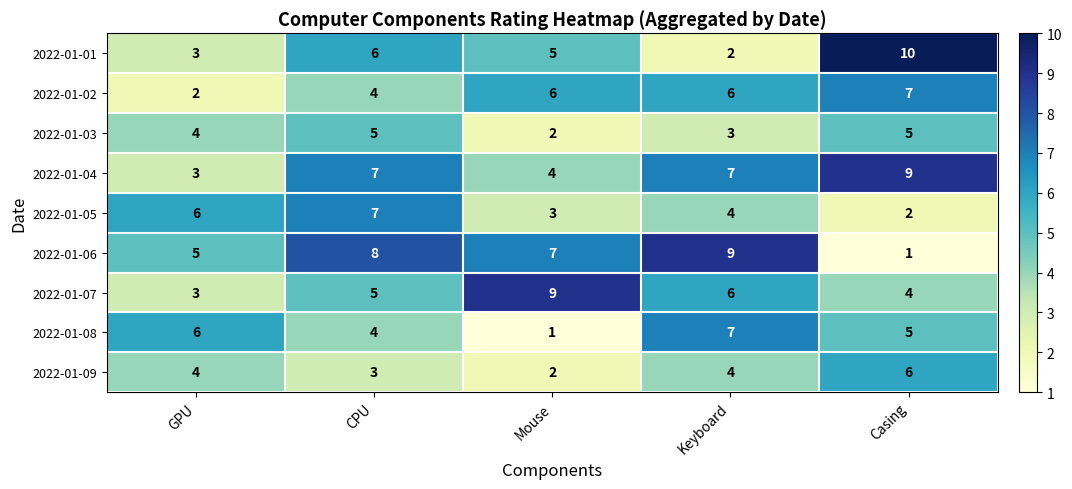

Rank the categories by 2022-01-06 value from lowest to highest.

Casing, GPU, Mouse, CPU, Keyboard